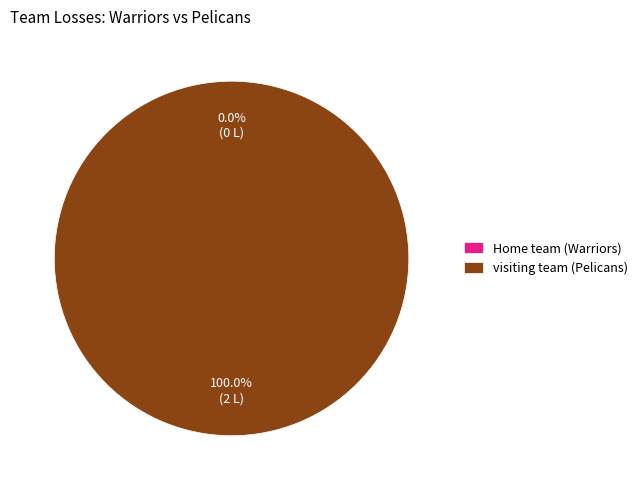

To the nearest percent, what is the difference between the visiting team (Pelicans) and Home team (Warriors) slice percentages?

100%